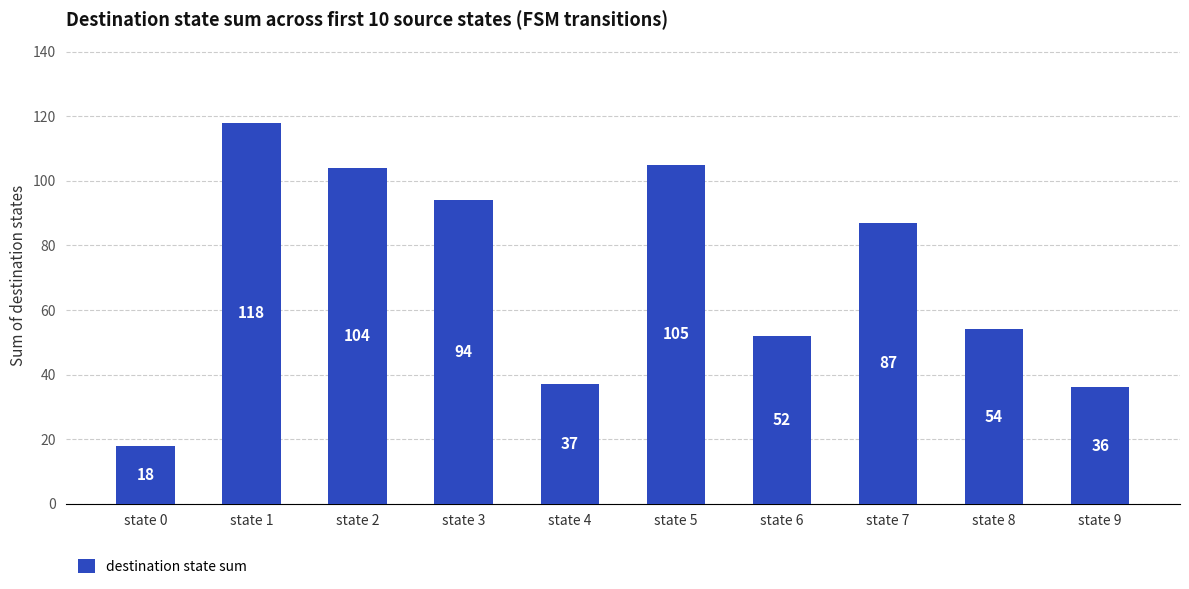

Between state 2 and state 9, which is larger?

state 2